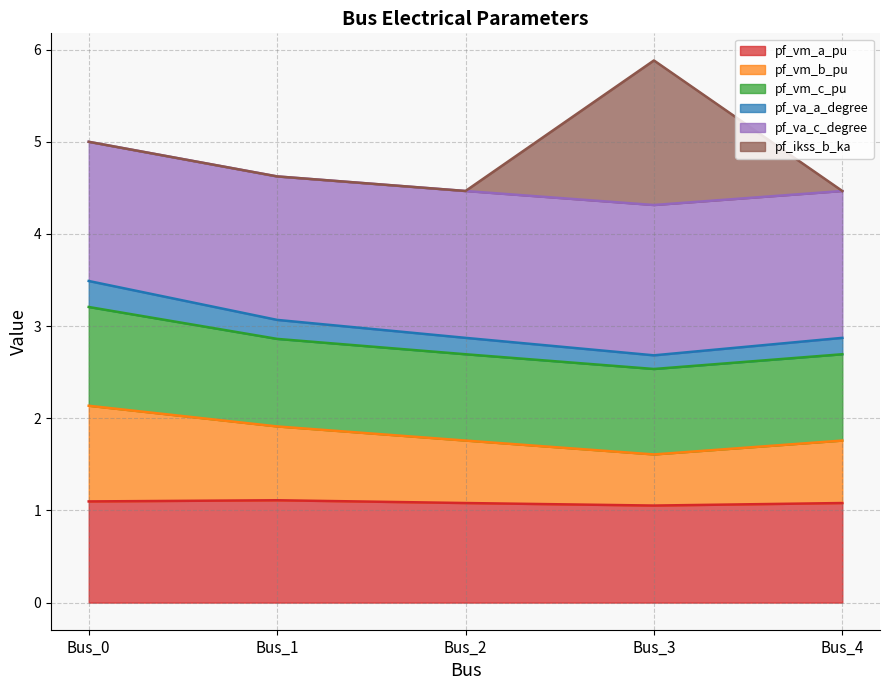

What is the maximum value for pf_vm_a_pu?

1.1